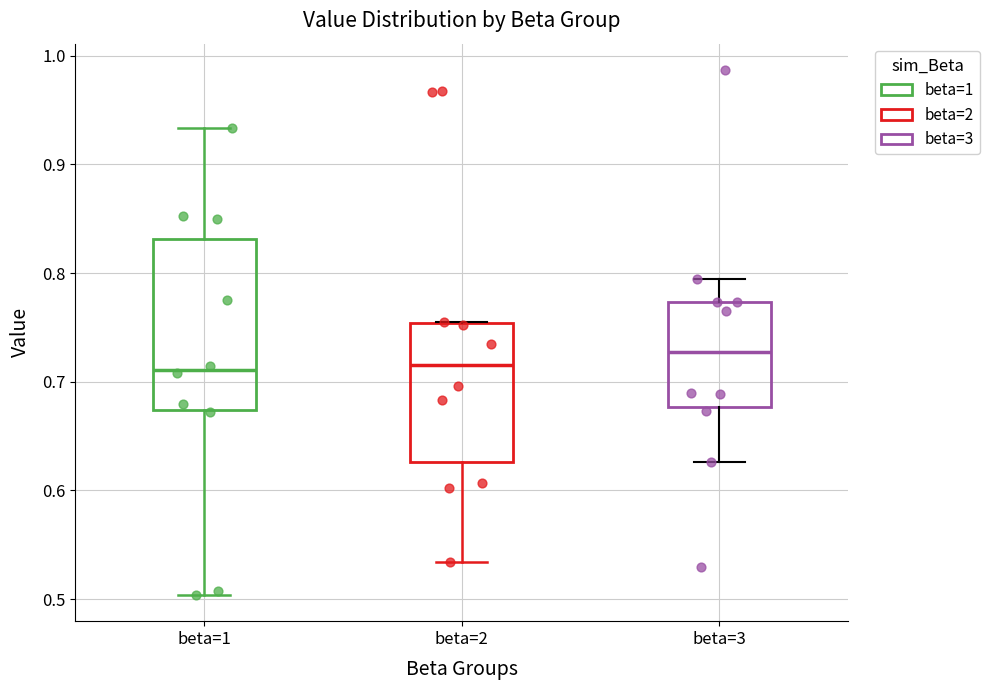

Reading left to right, transcribe this box plot: for each box, give where its median line is, the range the box spans, and where its two whiskers end, as read against the y-axis. The values are not printed on the chart, so give them approximately, as read against the axis.

beta=1: median 0.71, box 0.67 to 0.83, whiskers 0.50 to 0.93
beta=2: median 0.72, box 0.63 to 0.75, whiskers 0.53 to 0.76
beta=3: median 0.73, box 0.68 to 0.77, whiskers 0.63 to 0.79